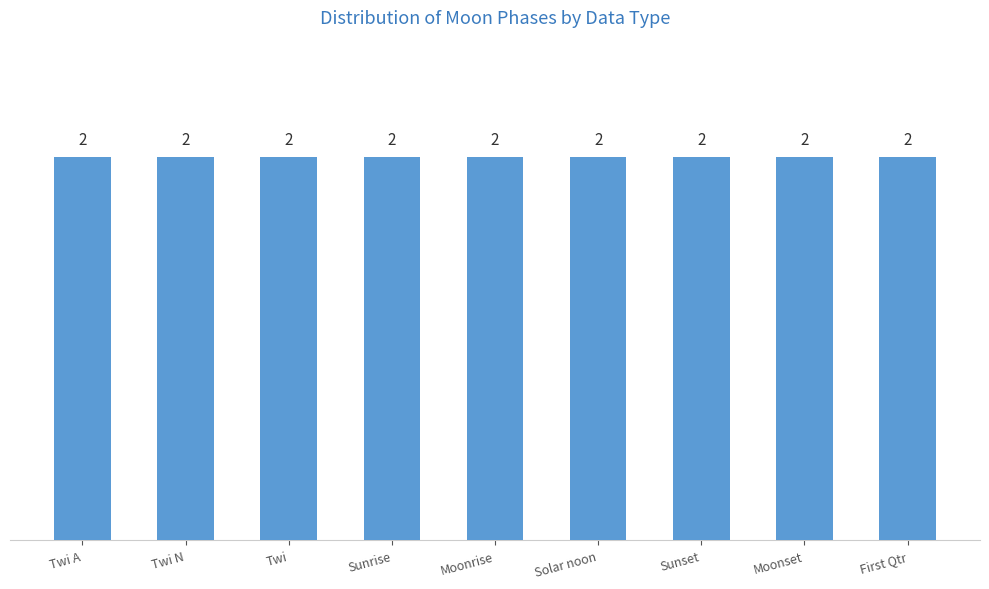

What is the maximum value shown in the chart?

2